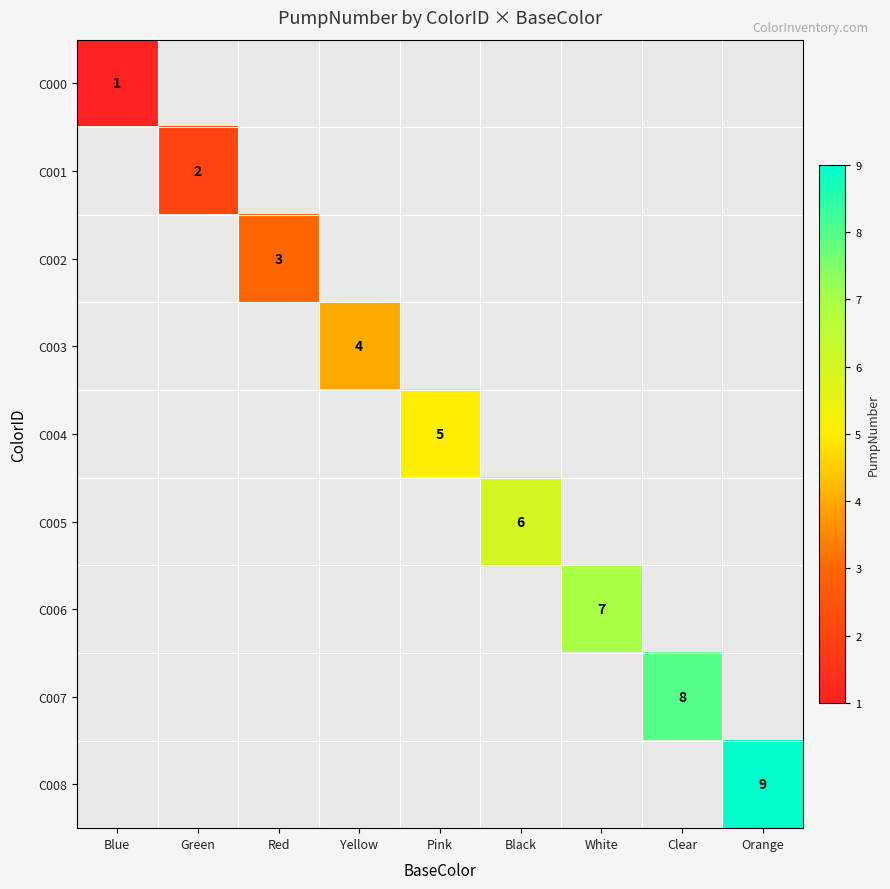

List the series in order of their overall mean, lowest first.

C000, C001, C002, C003, C004, C005, C006, C007, C008